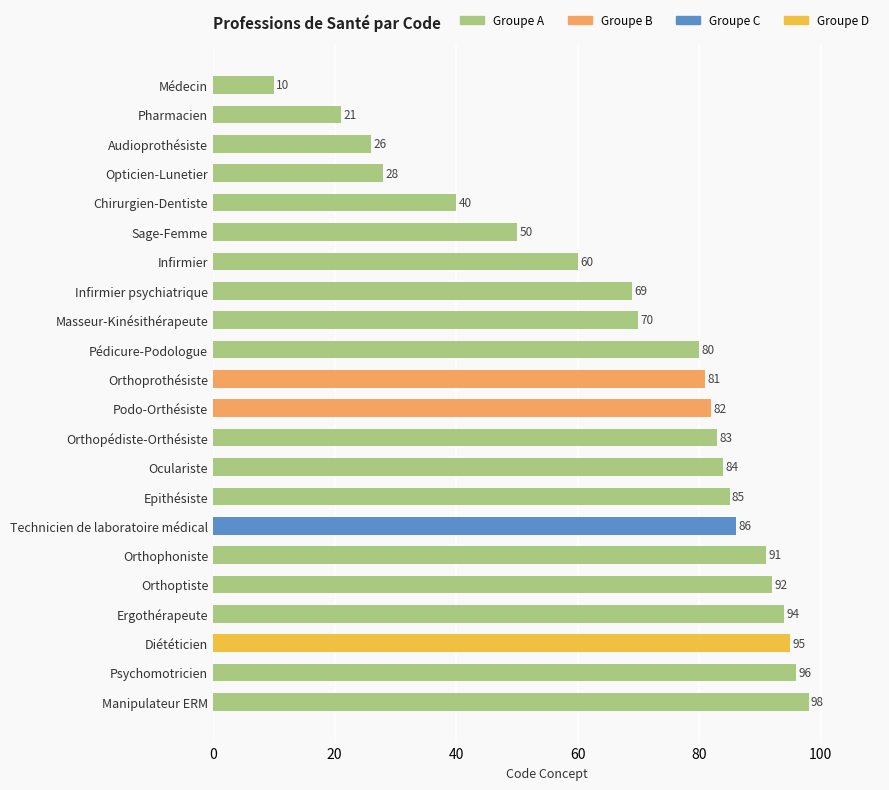

Which has a higher value, Infirmier psychiatrique or Pédicure-Podologue?

Pédicure-Podologue